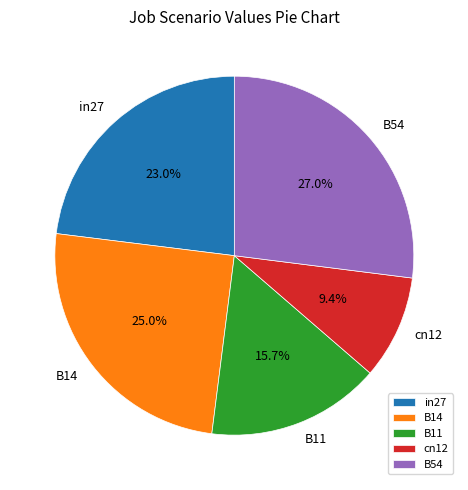

Which slice is the smallest?

cn12